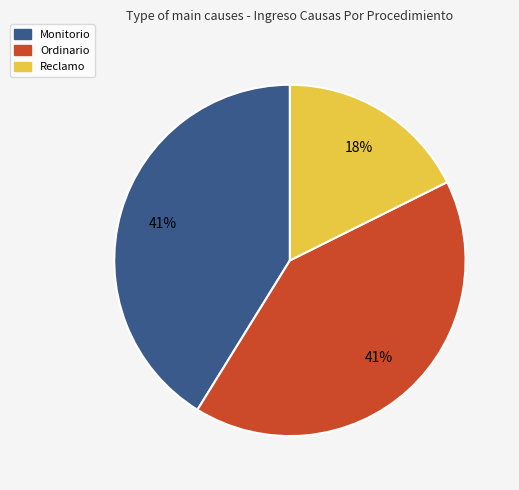

What percentage is the Reclamo slice, to the nearest percent?

18%